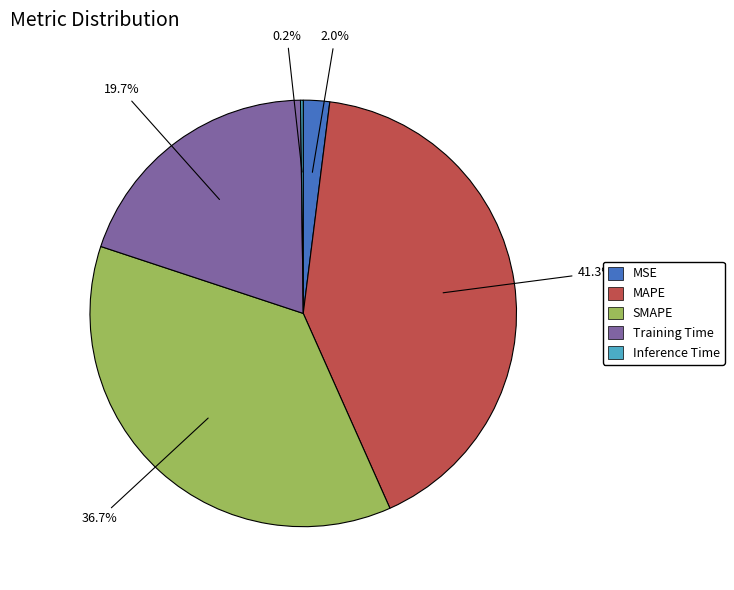

What percentage is NOT represented by Training Time?

80.3%